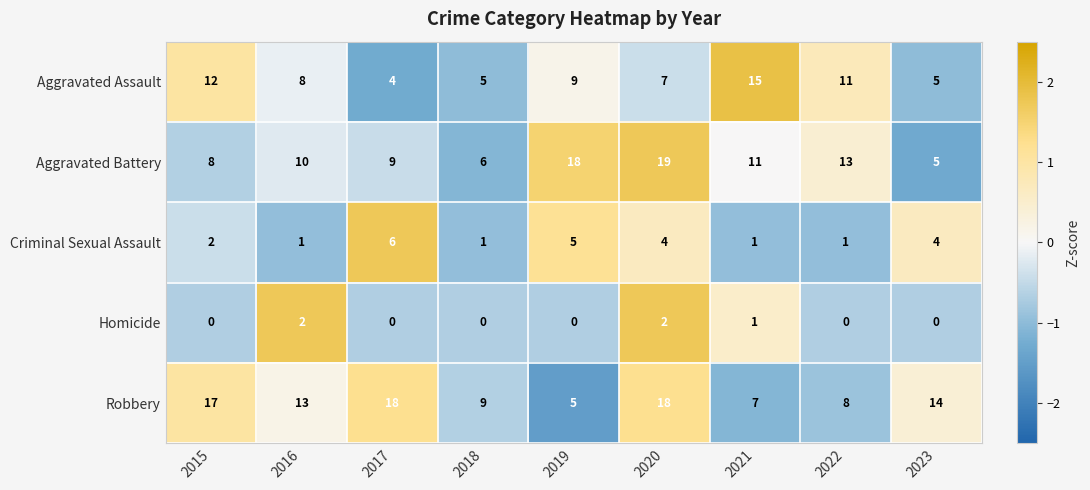

At which label does Aggravated Assault first exceed 8?

2015